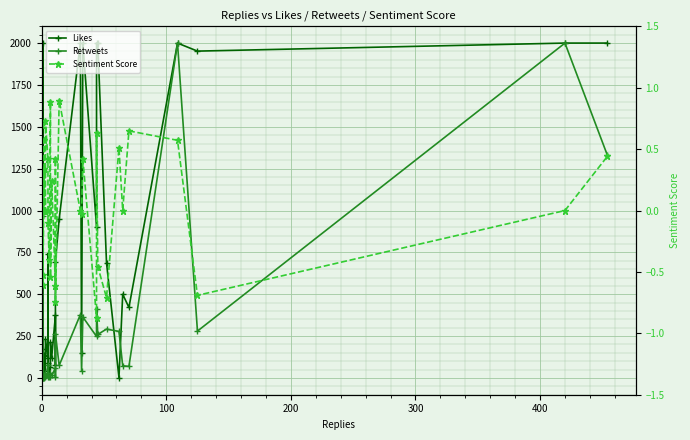

How many values in Sentiment Score are below zero?

12